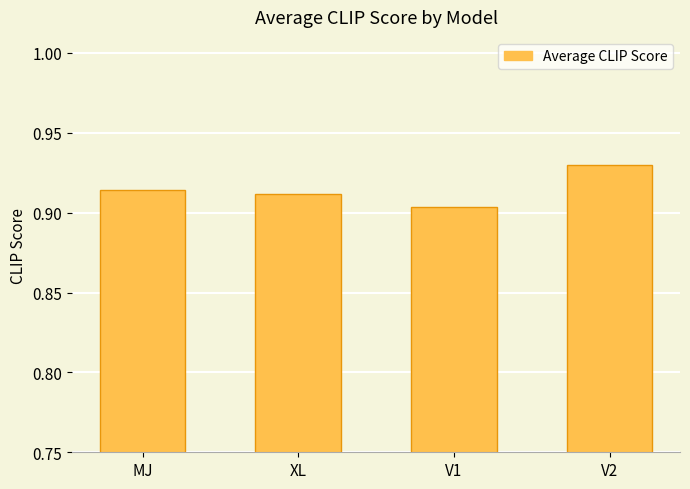

At which category does the chart reach its minimum across all series?

V1